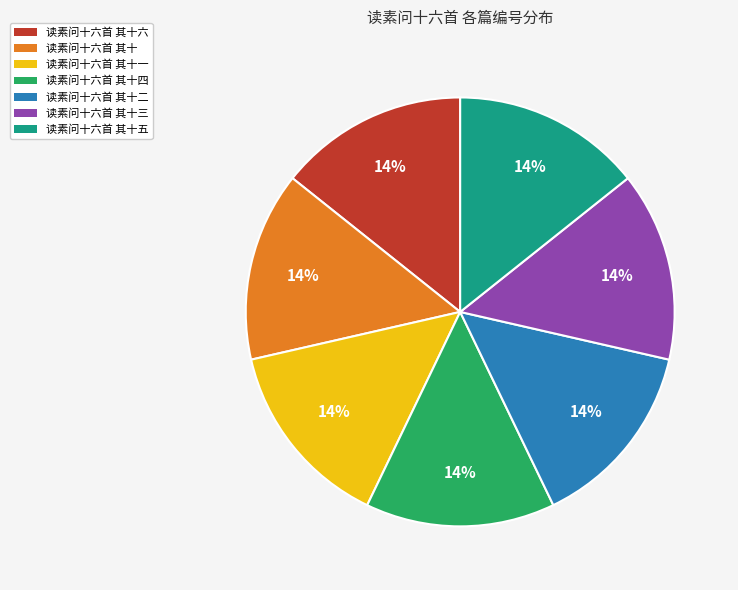

To the nearest percent, what is the average slice percentage?

14%